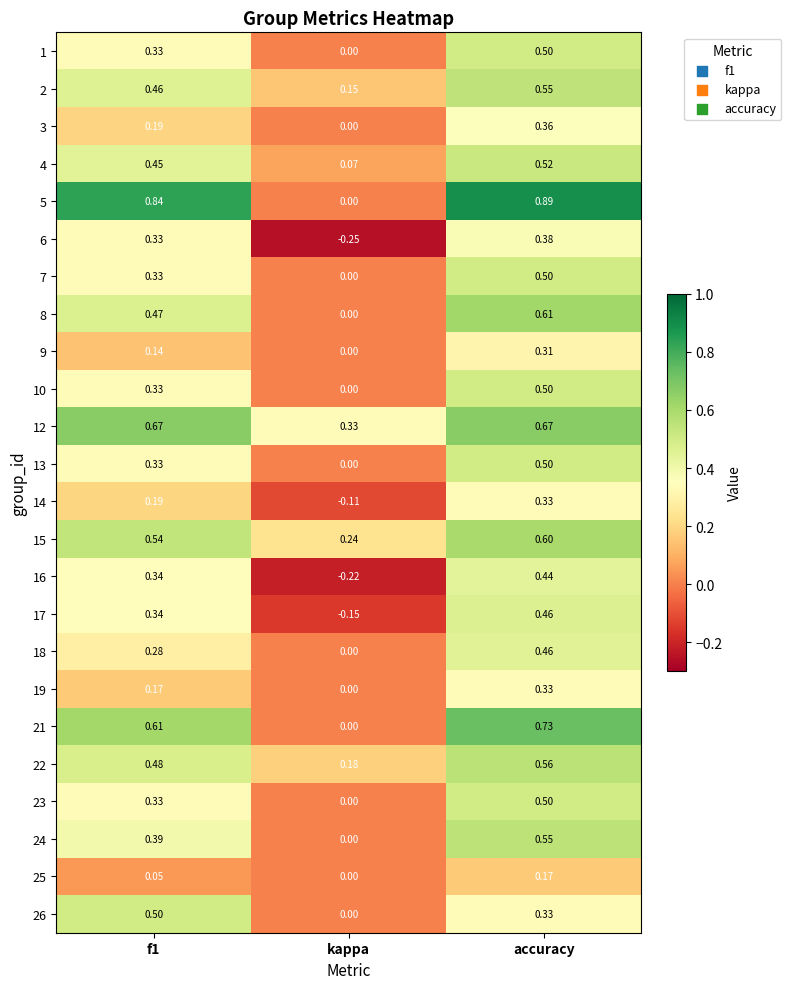

At which category is the sum across all series the highest?

accuracy